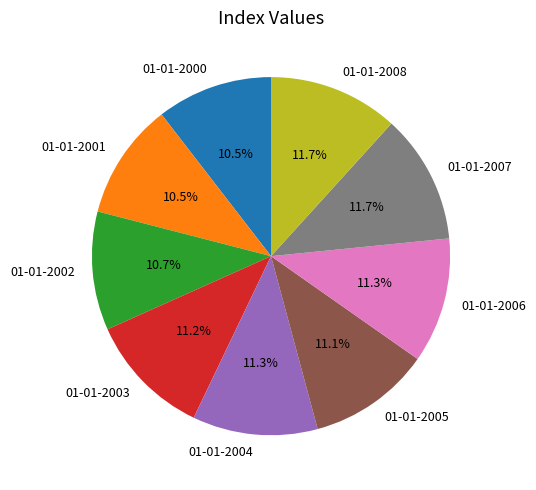

How many slices are in this pie chart?

9